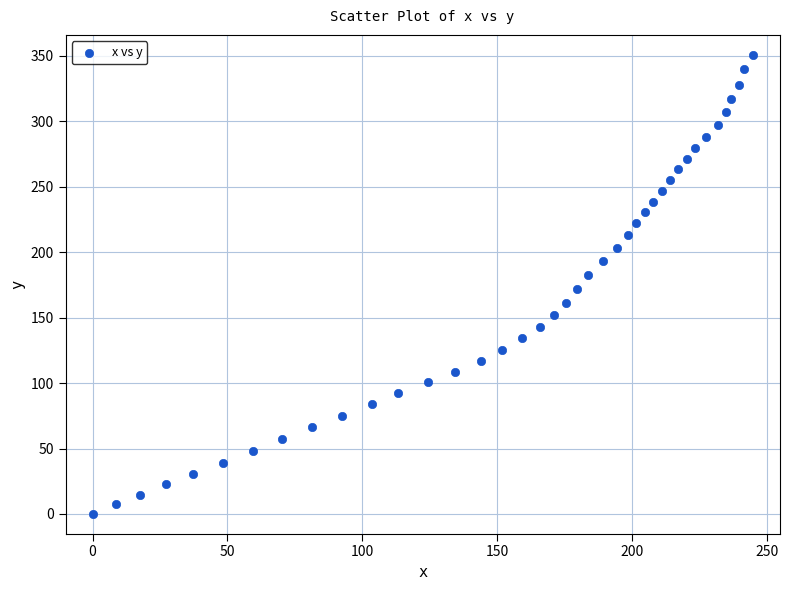

What is the range of X values (max minus min)?

244.8